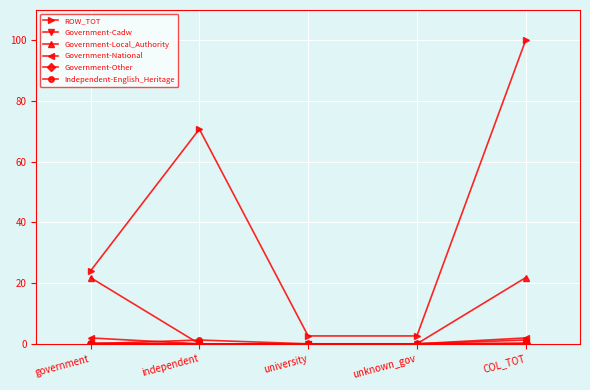

What is the greatest value displayed?

100.0